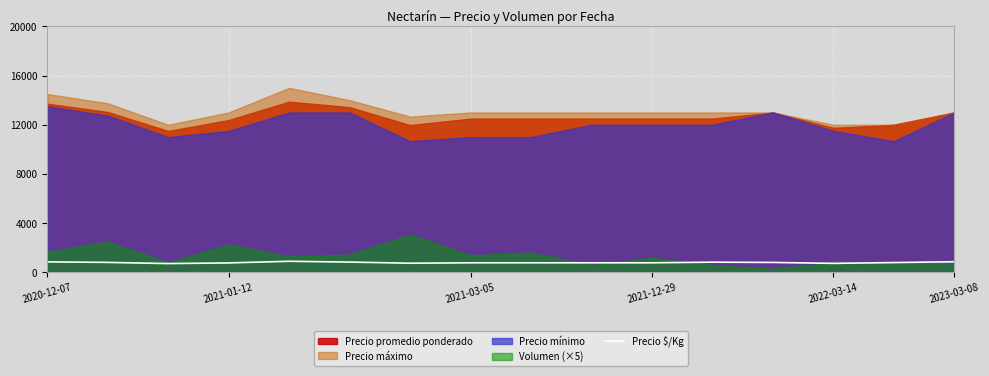

True or false: the data has more than 1 interior local peaks.

True